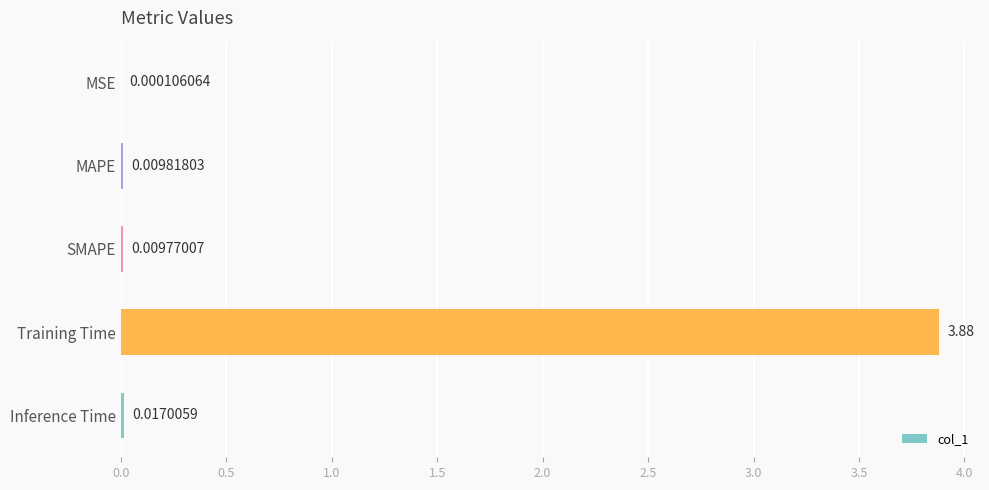

Which has a higher value, MAPE or Inference Time?

Inference Time